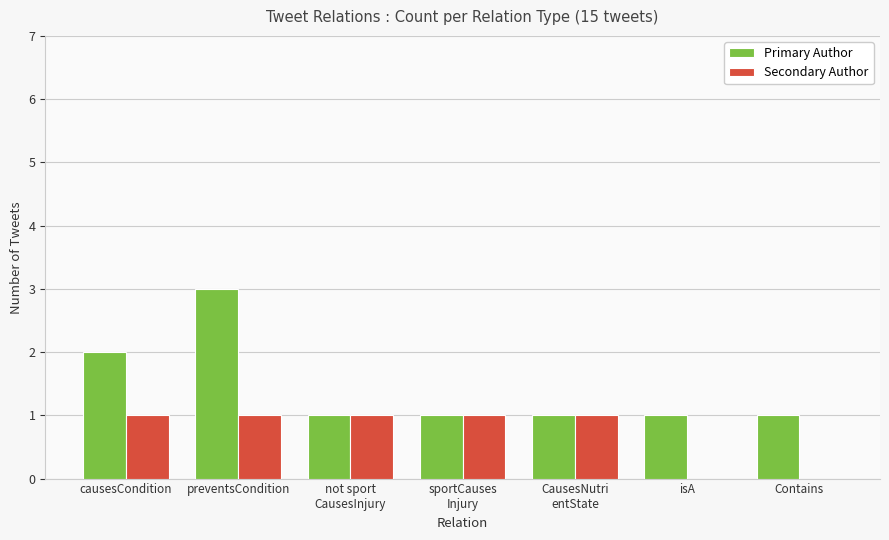

What is the maximum value shown in the chart?

3